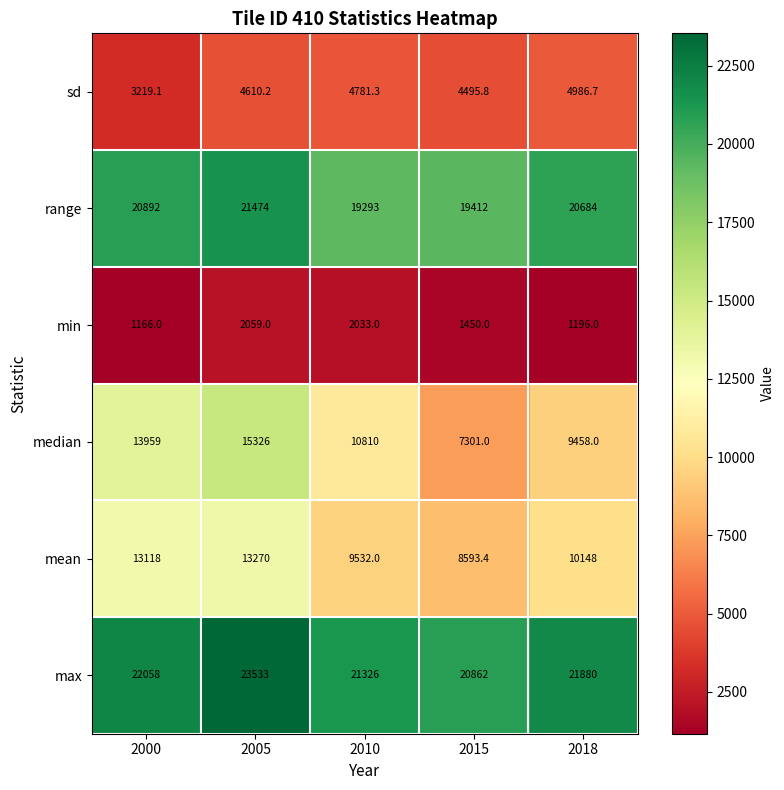

Reading left to right, transcribe all the data shown in this chart.

sd: 3219.1	4610.2	4781.3	4495.8	4986.7
range: 20892.0	21474.0	19293.0	19412.0	20684.0
min: 1166.0	2059.0	2033.0	1450.0	1196.0
median: 13959.0	15326.0	10810.0	7301.0	9458.0
mean: 13118.0	13270.0	9532.0	8593.4	10148.0
max: 22058.0	23533.0	21326.0	20862.0	21880.0